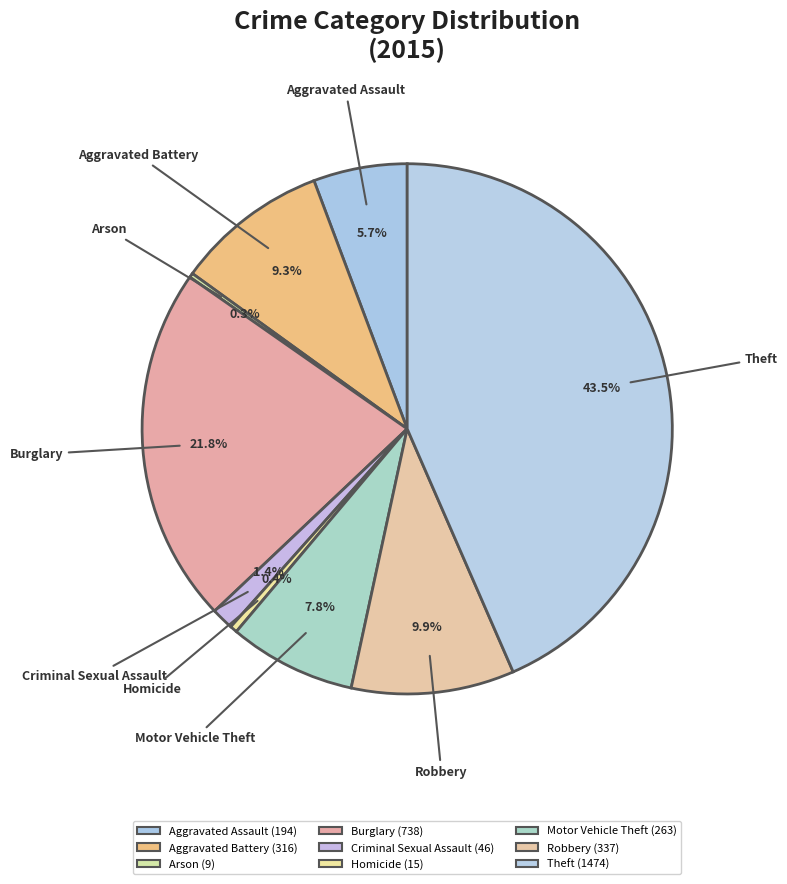

Rank the categories by value from lowest to highest.

Arson, Homicide, Criminal Sexual Assault, Aggravated Assault, Motor Vehicle Theft, Aggravated Battery, Robbery, Burglary, Theft